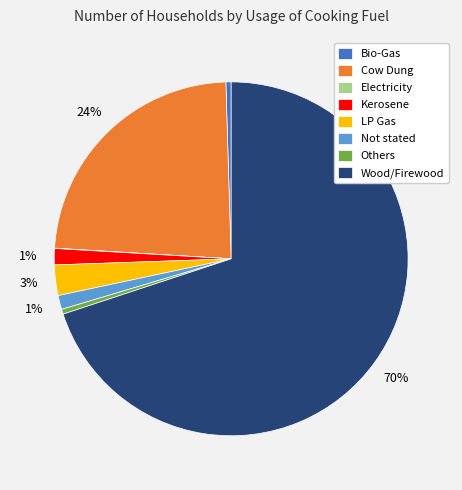

To the nearest percent, what is the difference between the Kerosene and Others slice percentages?

1%